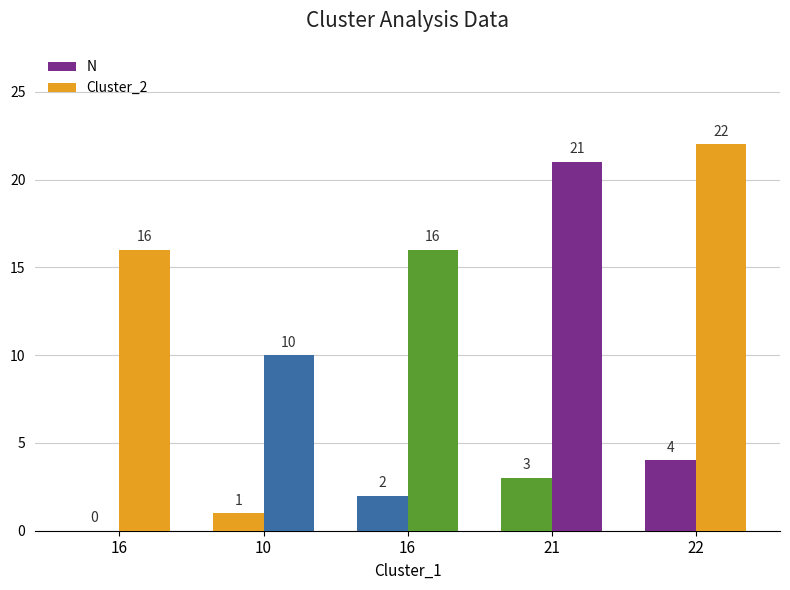

At 22, list the series in order from largest to smallest.

Cluster_2, N